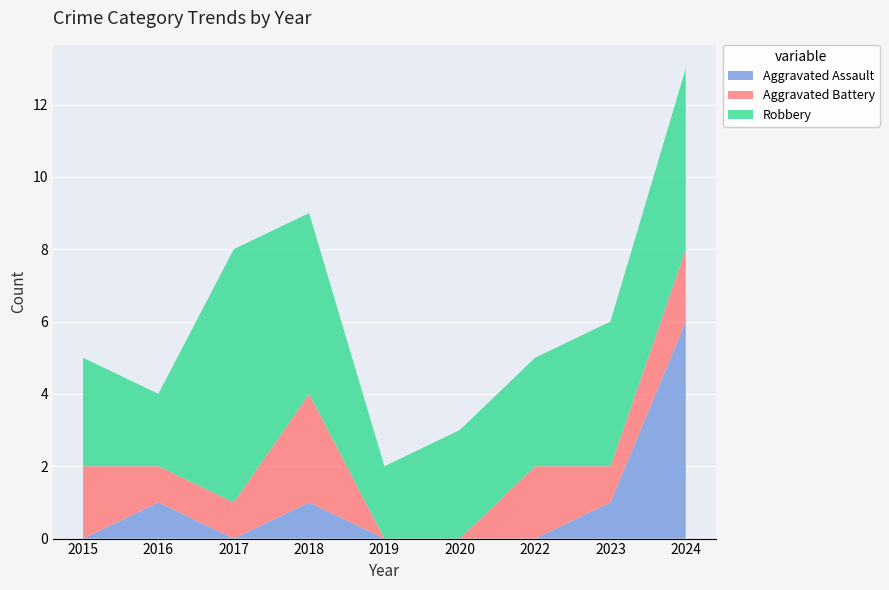

Reading right to left, what are all the values shown in this chart?

Aggravated Assault: 2024=6	2023=1	2022=0	2020=0	2019=0	2018=1	2017=0	2016=1	2015=0
Aggravated Battery: 2024=2	2023=1	2022=2	2020=0	2019=0	2018=3	2017=1	2016=1	2015=2
Robbery: 2024=5	2023=4	2022=3	2020=3	2019=2	2018=5	2017=7	2016=2	2015=3